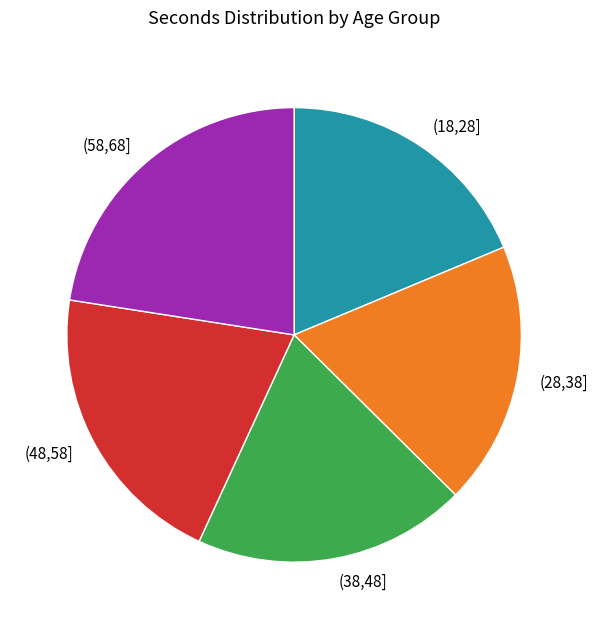

Which has a higher value, (38,48] or (18,28]?

(38,48]